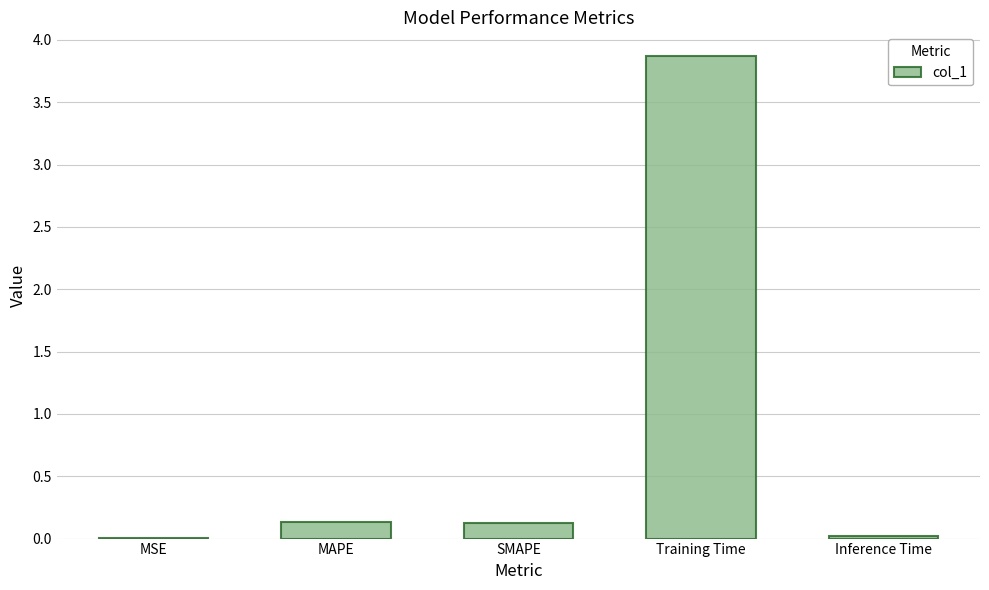

The chart shows a value of 0.1 at SMAPE. True or false?

True